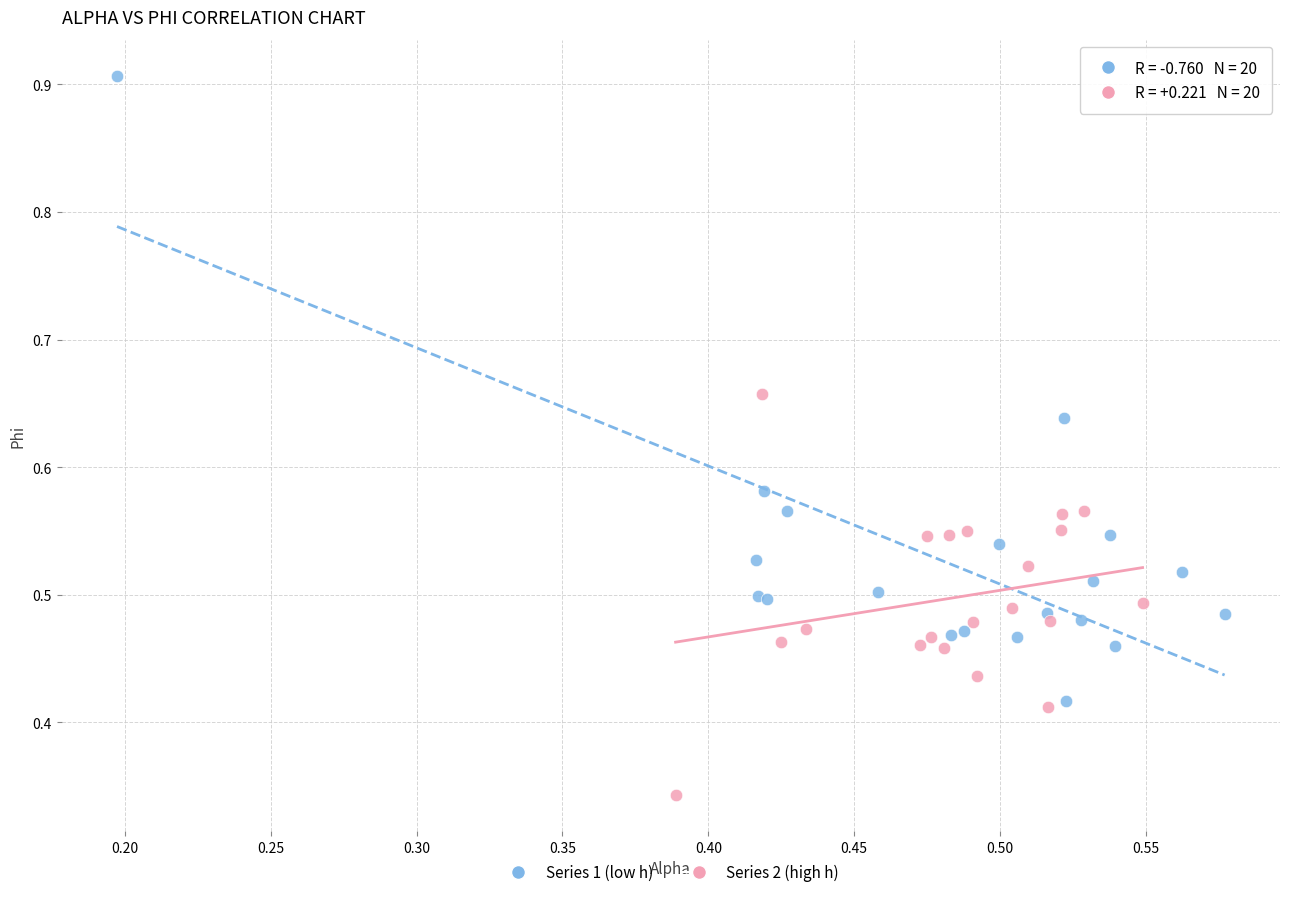

Which series has the widest spread of Y values?

Series 1 (low h)